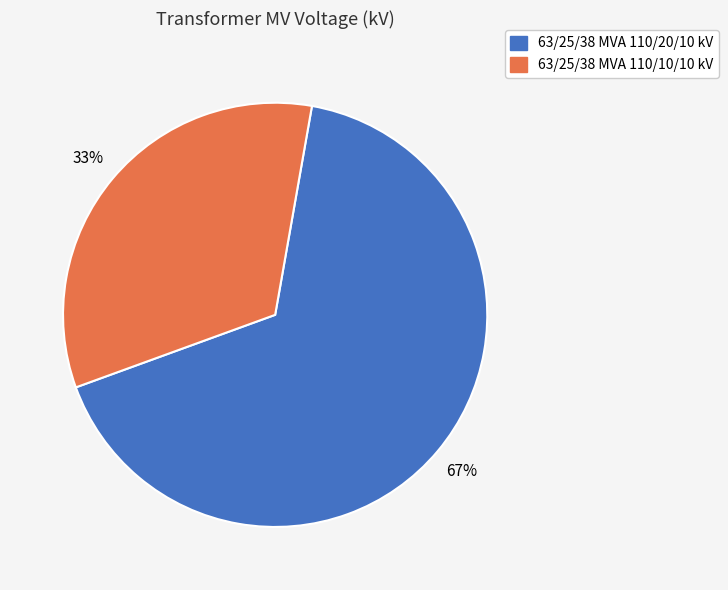

To the nearest percent, what is the average slice percentage?

50%